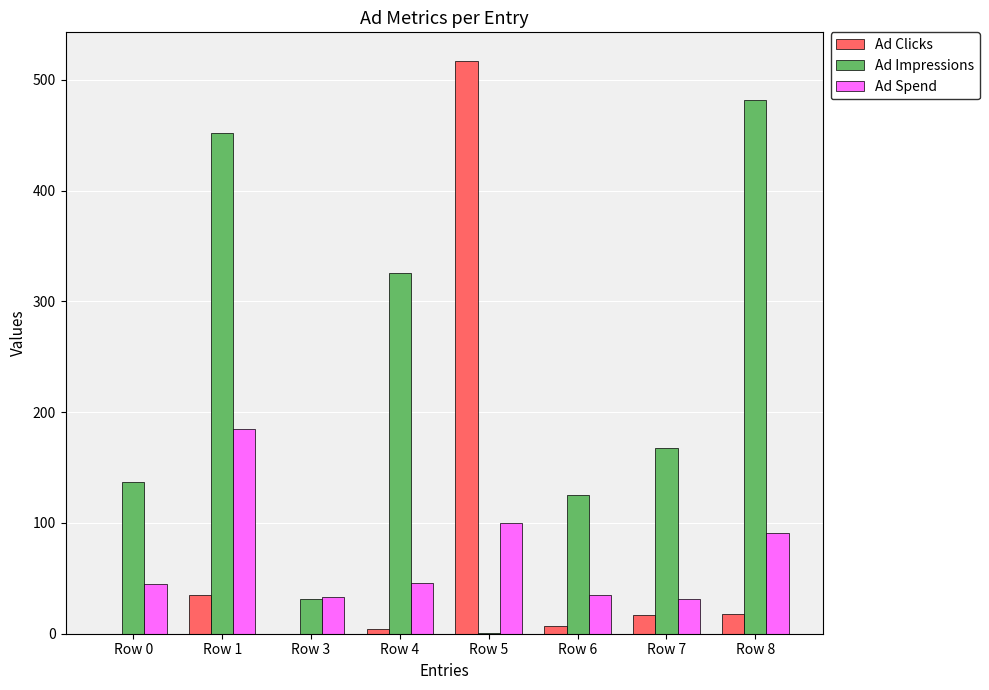

Are the bars horizontal?

No